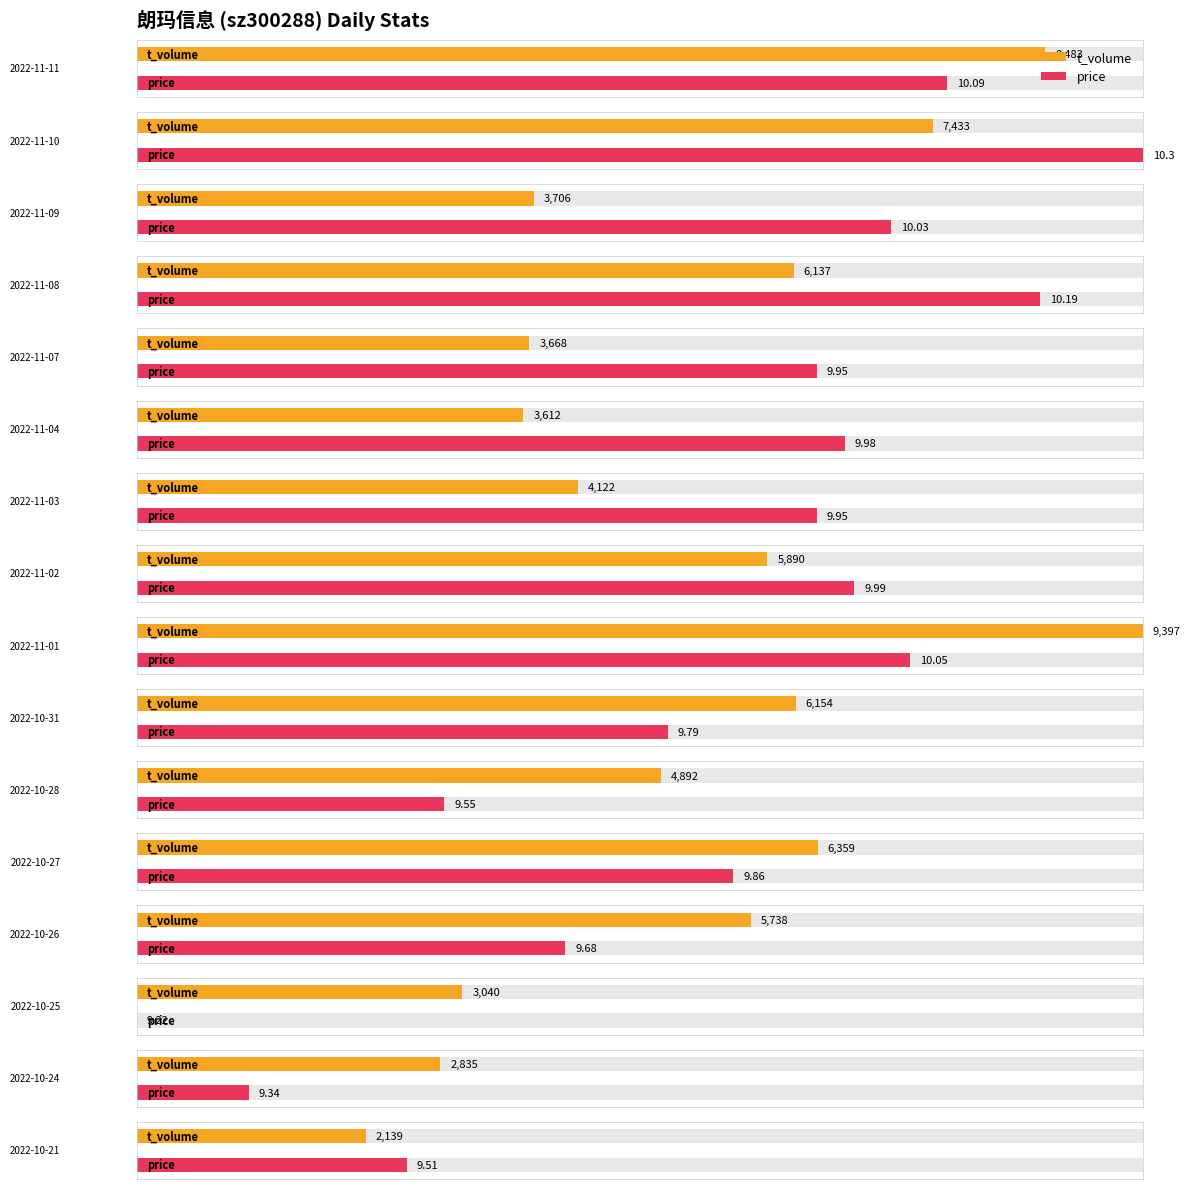

The value of t_volume at 2022-11-08 is 9971.7. True or false?

False